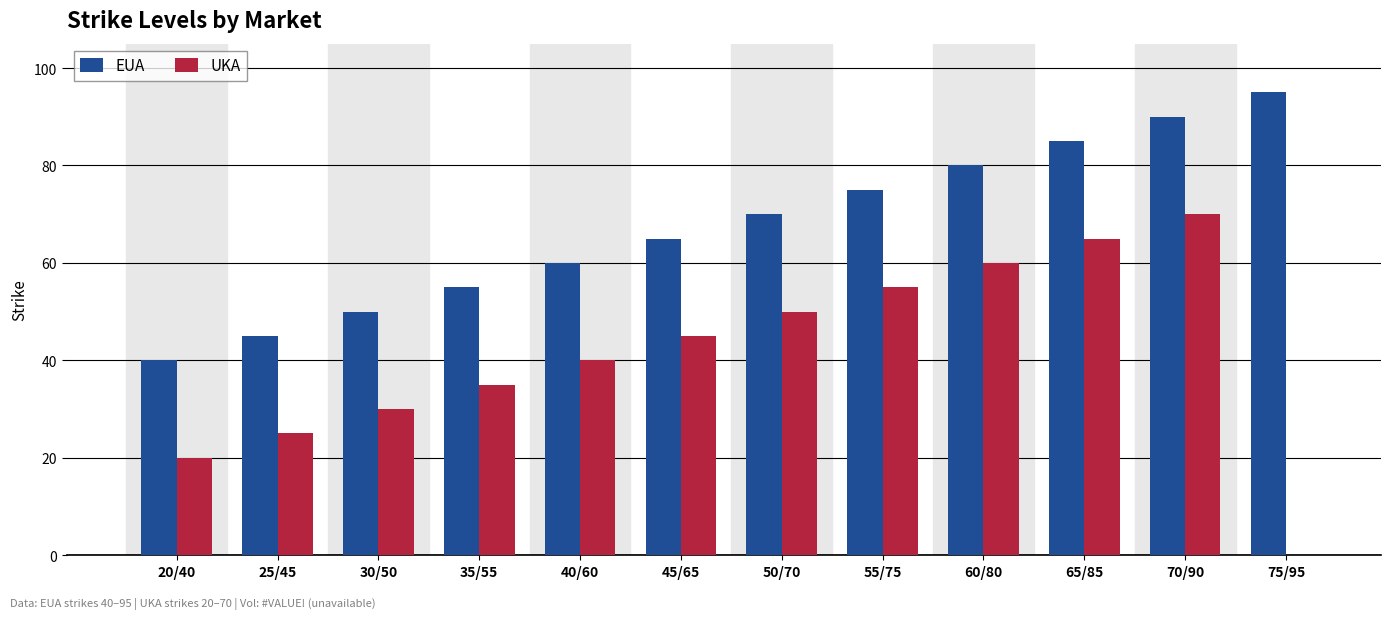

What is the sum of the UKA values at 40/60 and 75/95?

40